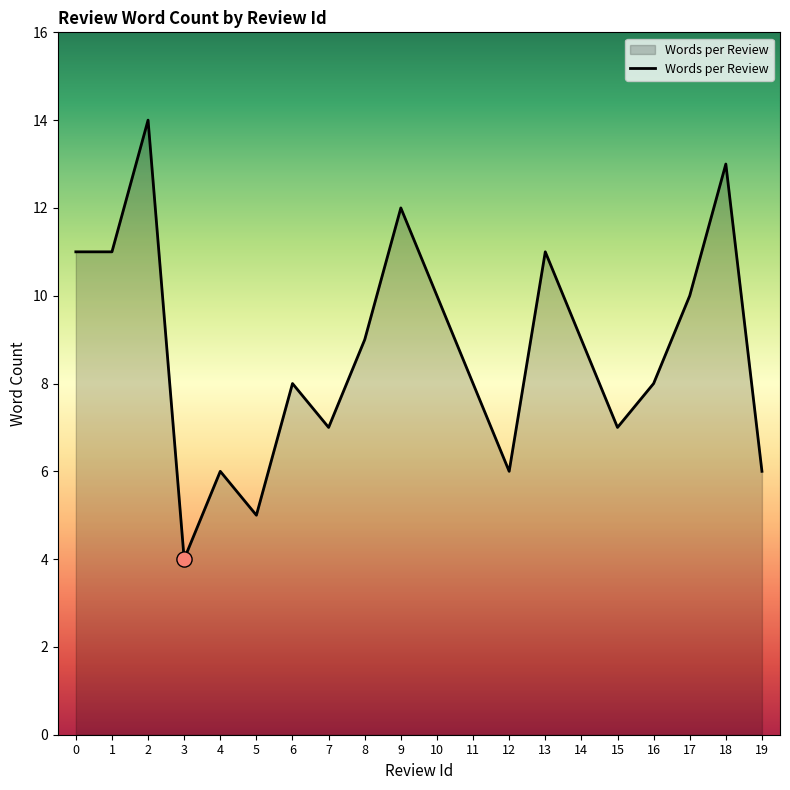

What is the change in value from 5 to 14?

+4